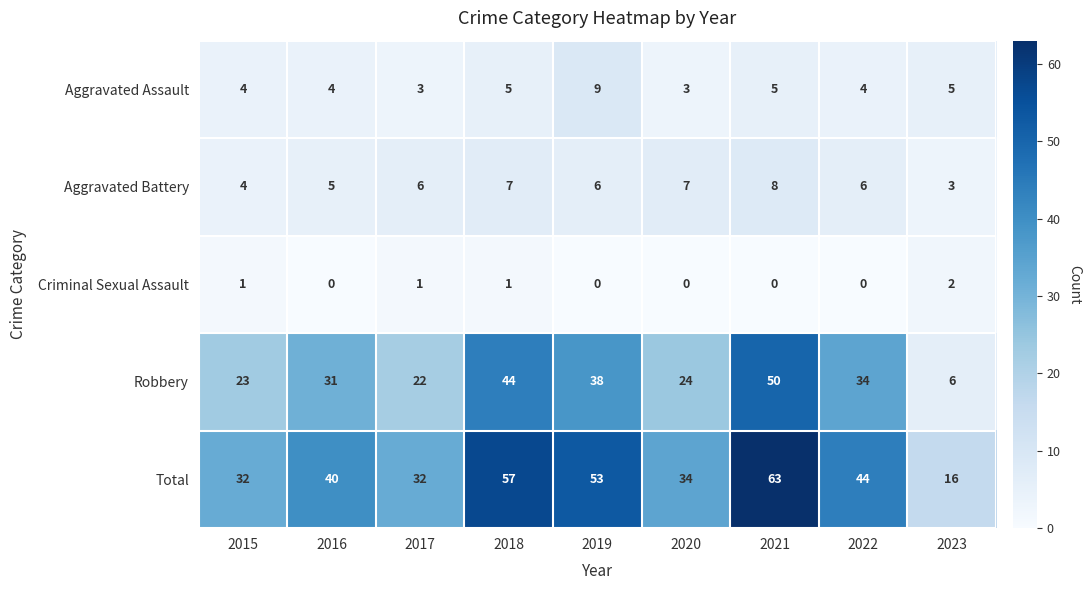

What is the difference between the maximum and second lowest values in the Total series?

31